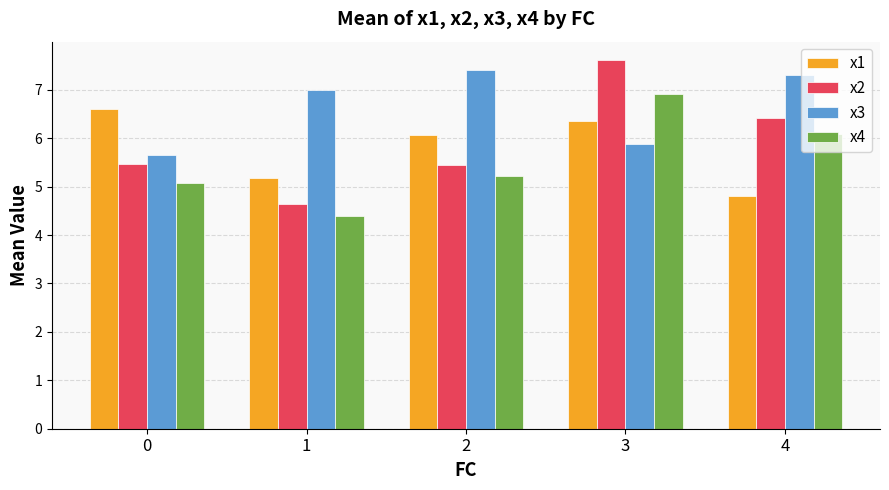

What is the minimum value for x1?

4.8